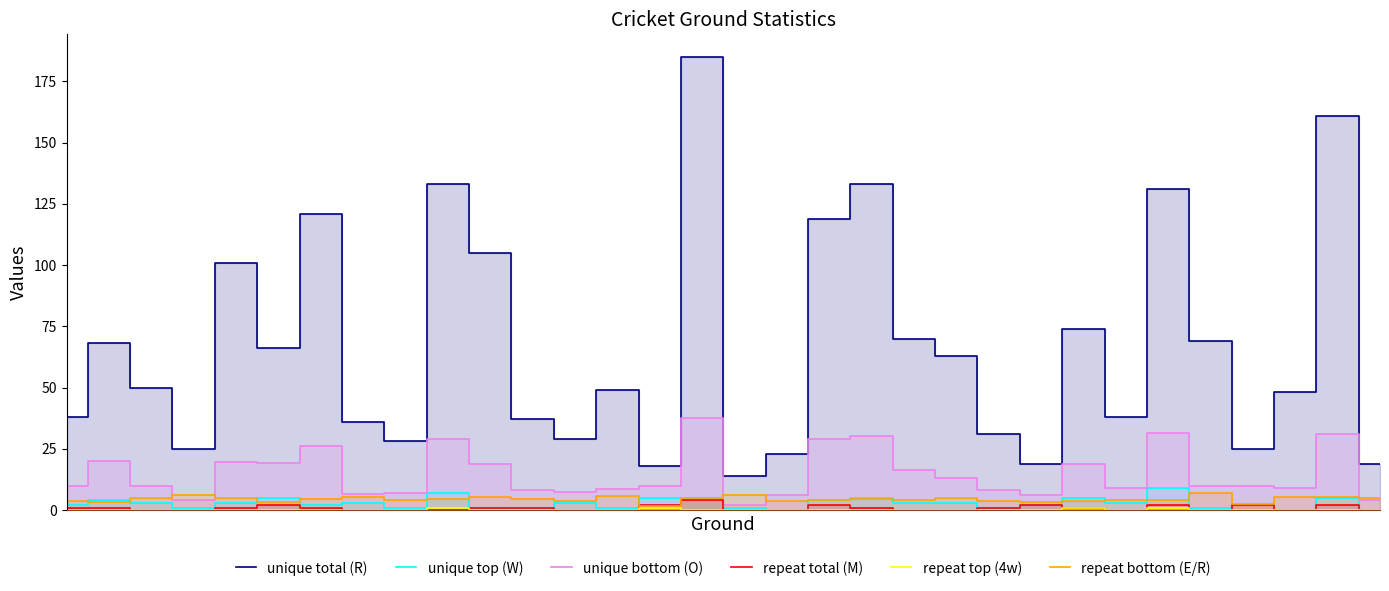

What is the average value of the unique top (W) series?

2.8